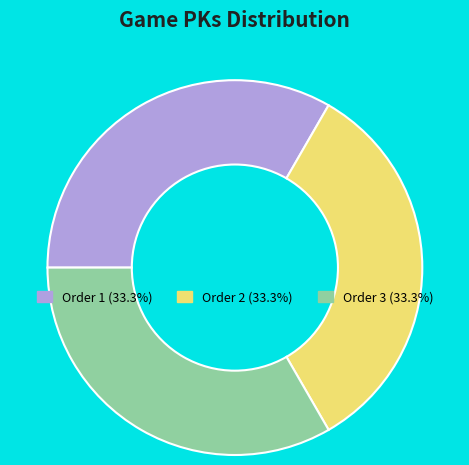

Combined, do Order 1 (33.3%) and Order 2 (33.3%) account for over 50%?

Yes